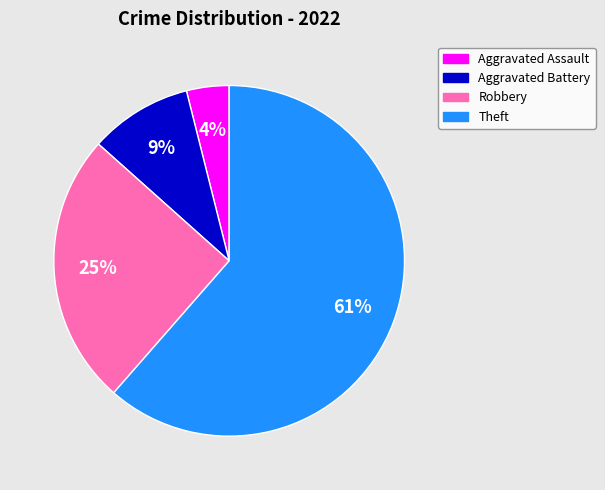

Rank the categories by value from highest to lowest.

Theft, Robbery, Aggravated Battery, Aggravated Assault